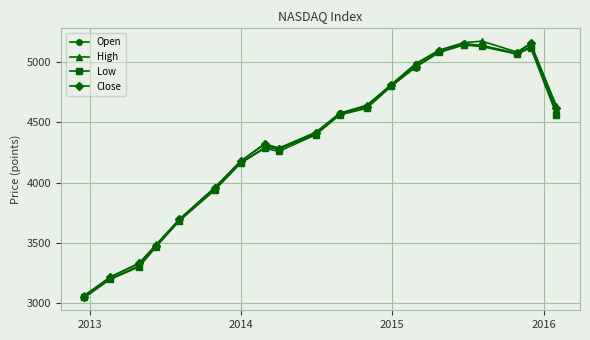

How many data points in Low are above 4561?

10